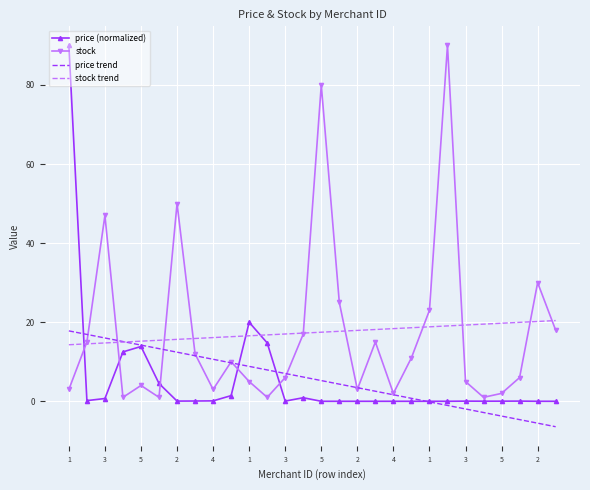

What is the difference between the maximum and minimum values in the price (normalized) series?

90.0